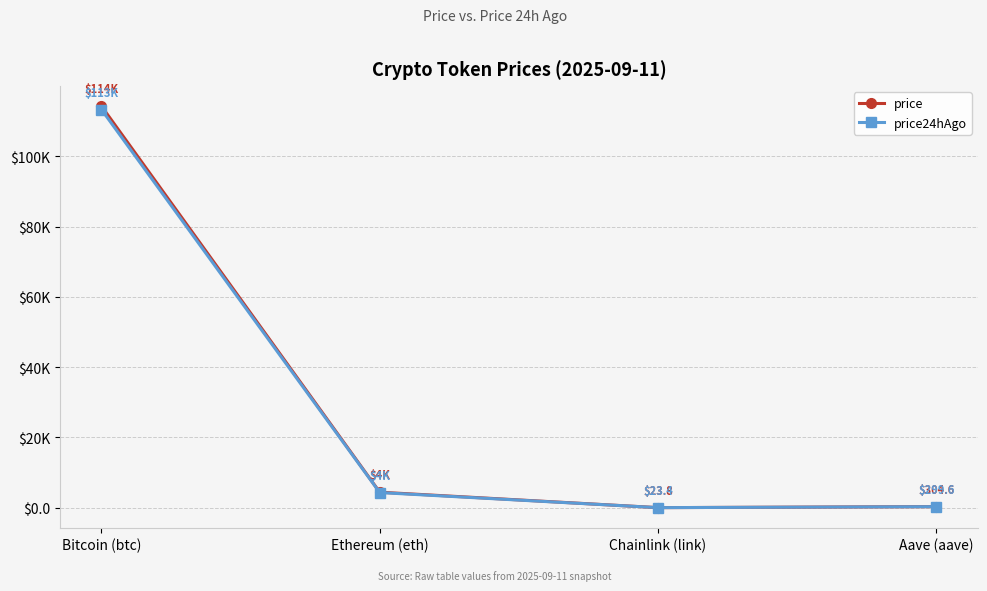

What are all the series names shown in the legend?

price, price24hAgo